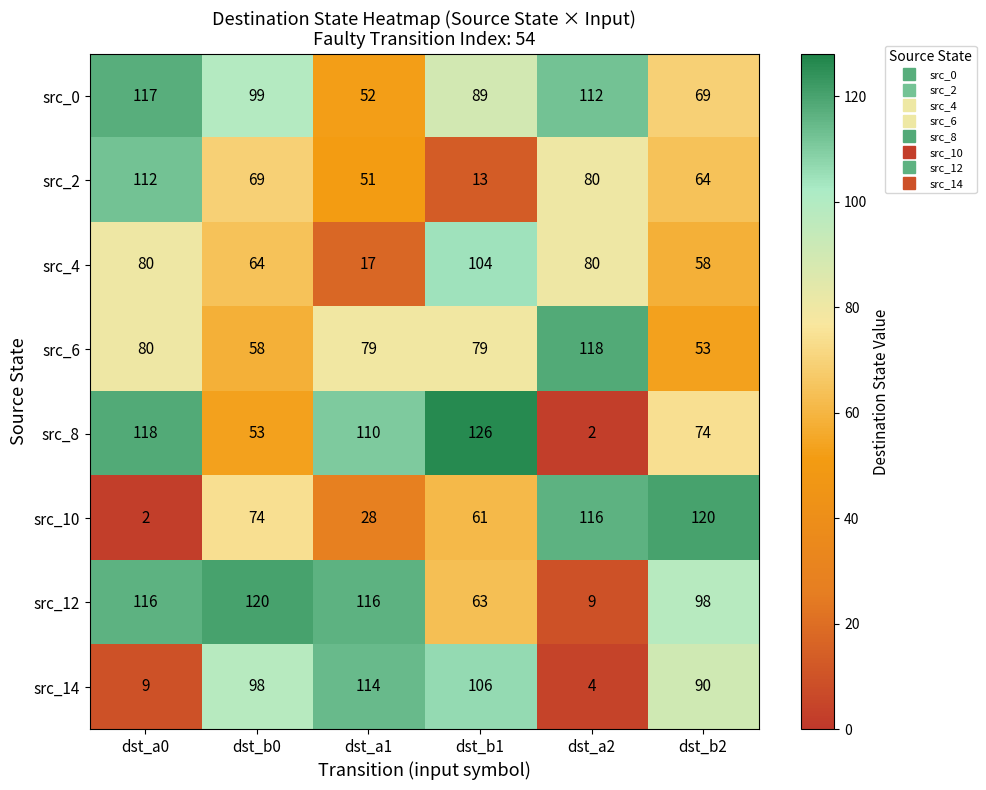

What is the difference between the src_14 values at dst_b2 and dst_b1?

16